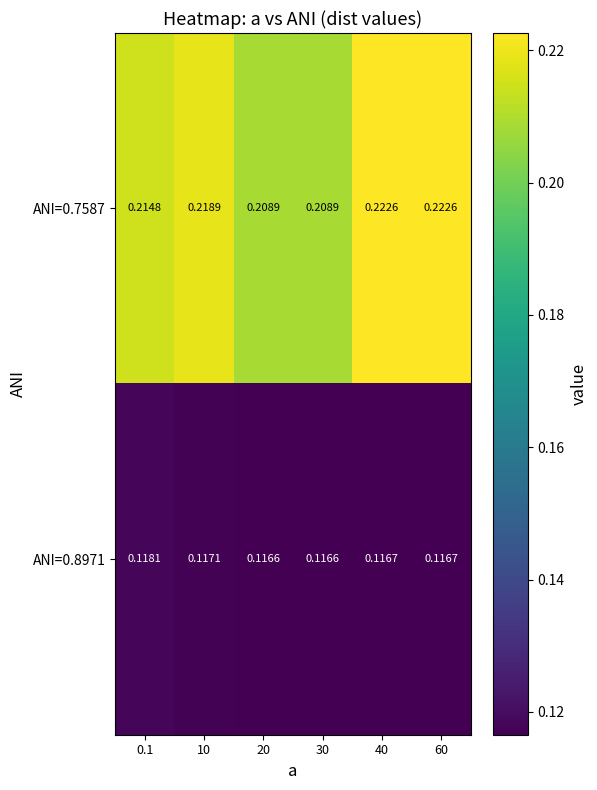

What is the difference between the highest and lowest values at 40?

0.1